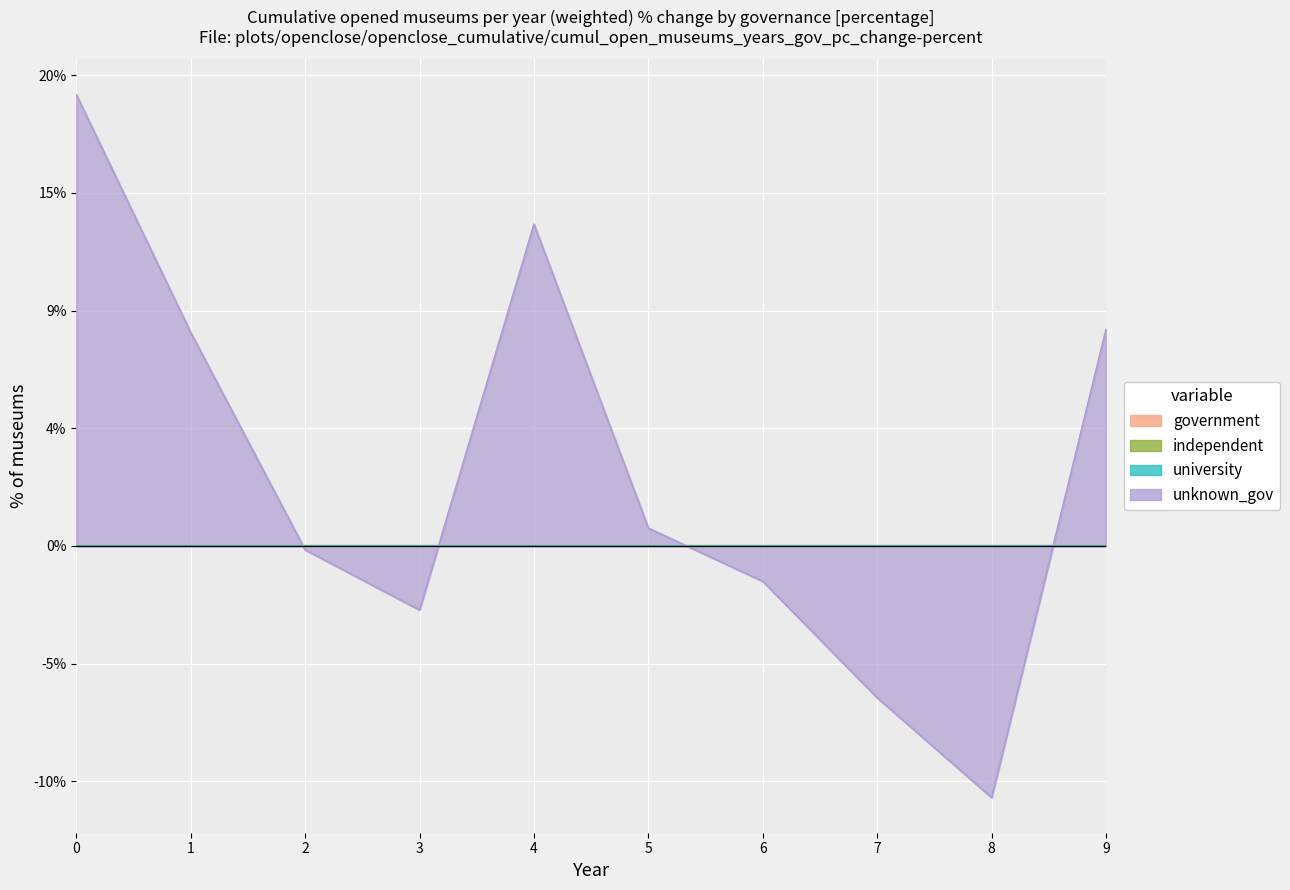

Which series has the widest spread of values?

unknown_gov